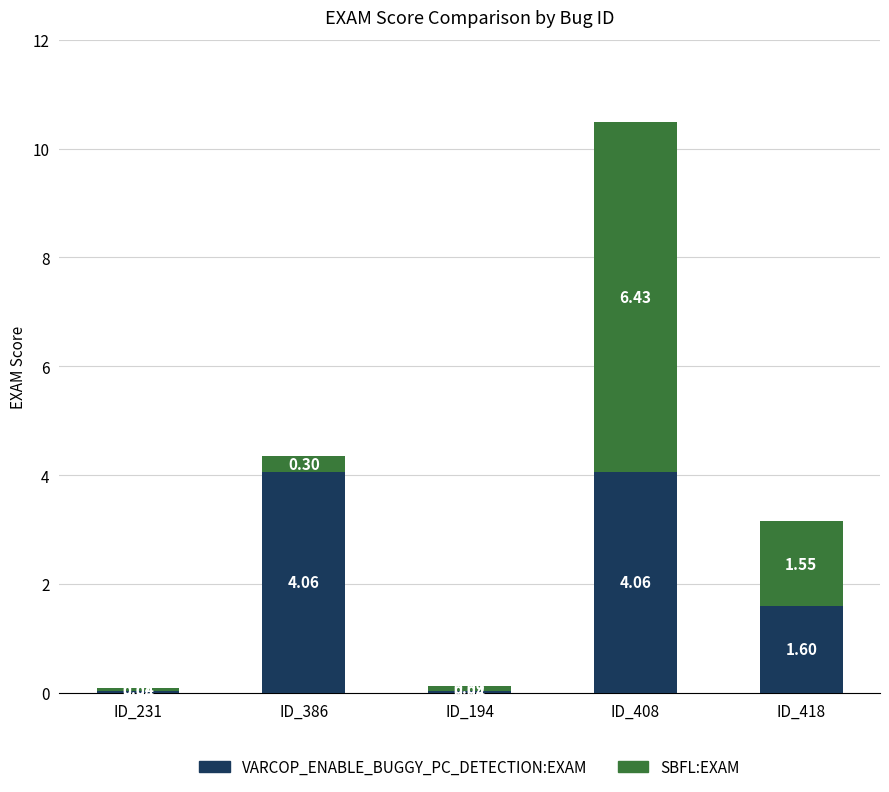

How many distinct data groups are displayed?

2